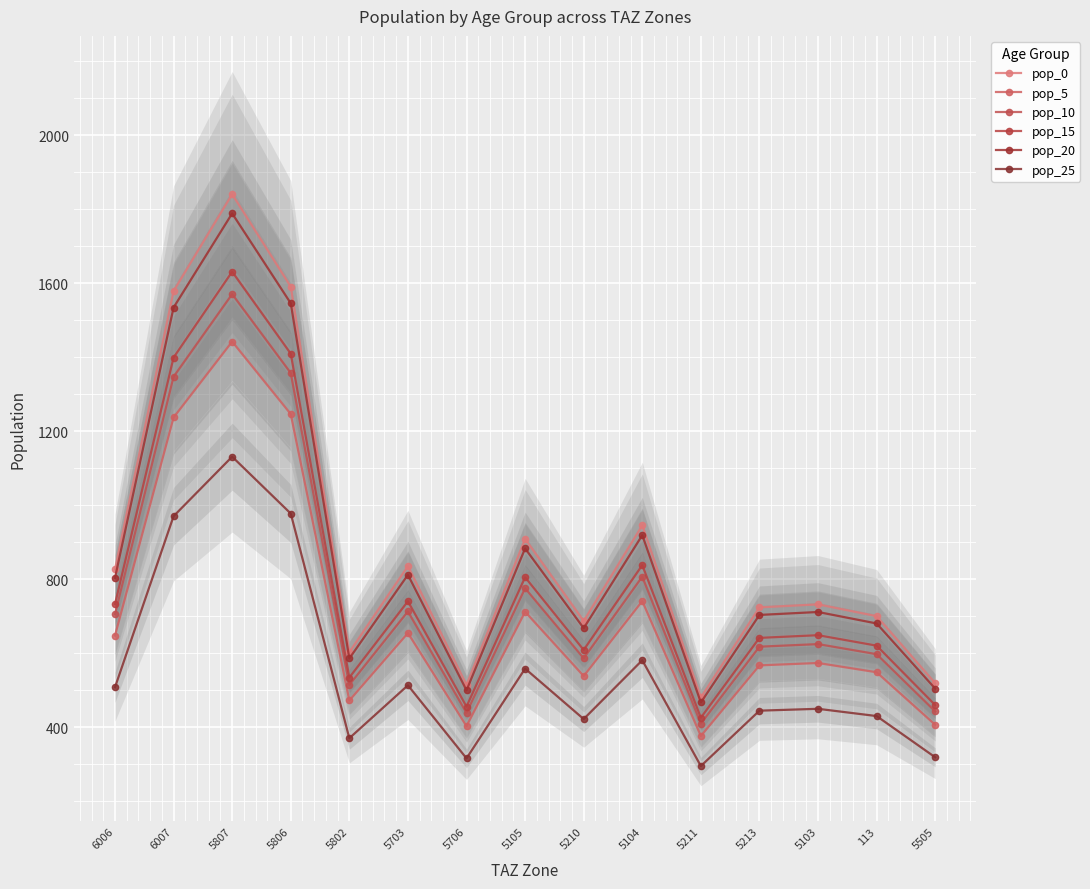

What is the value of the pop_0 point at the 3rd from the left?

1840.2